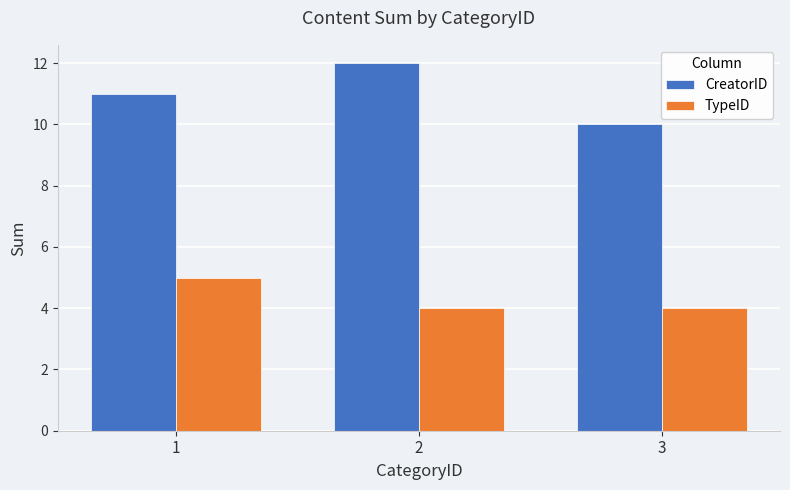

What value does the TypeID series have at 3?

4